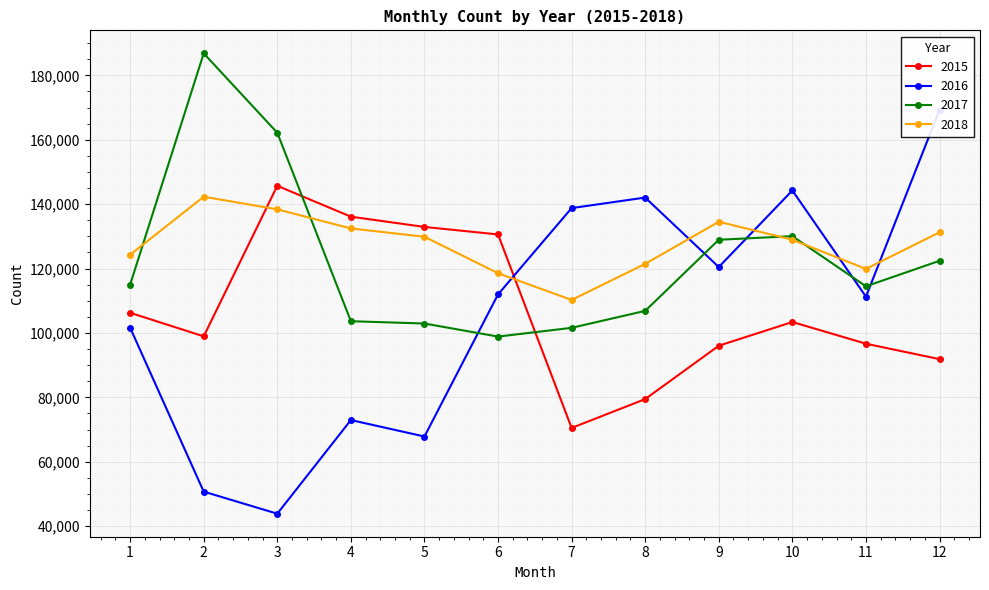

List the labels in order of 2015 value, smallest first.

7, 8, 12, 9, 11, 2, 10, 1, 6, 5, 4, 3